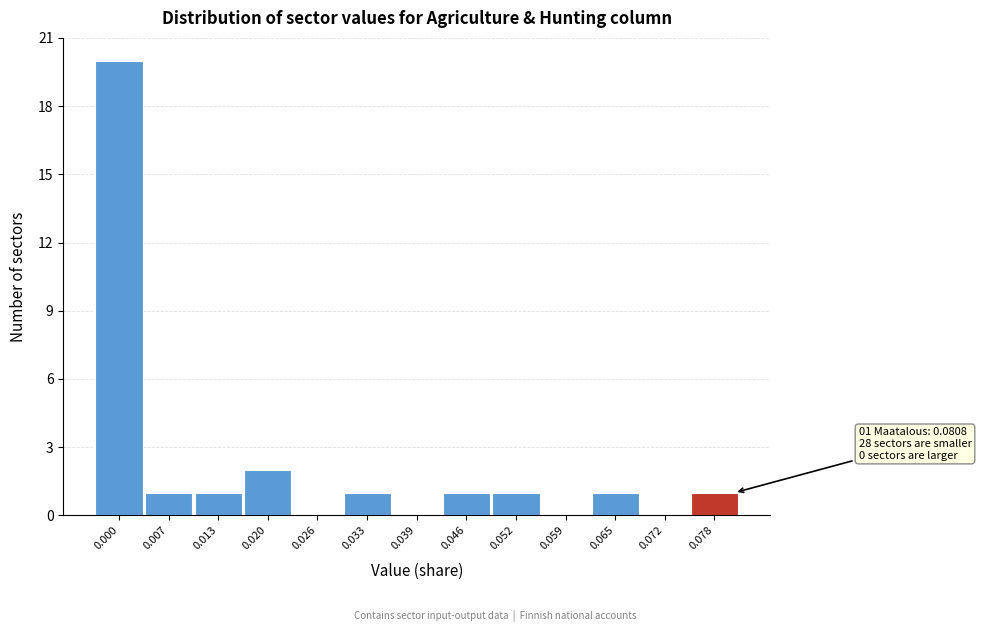

Reading left to right, what are all the values shown in this chart?

0.000=20	0.007=1	0.013=1	0.020=2	0.026=0	0.033=1	0.039=0	0.046=1	0.052=1	0.059=0	0.065=1	0.072=0	0.078=1